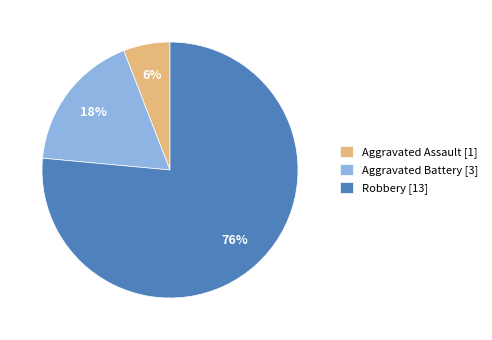

What is the smallest slice in the pie chart?

Aggravated Assault